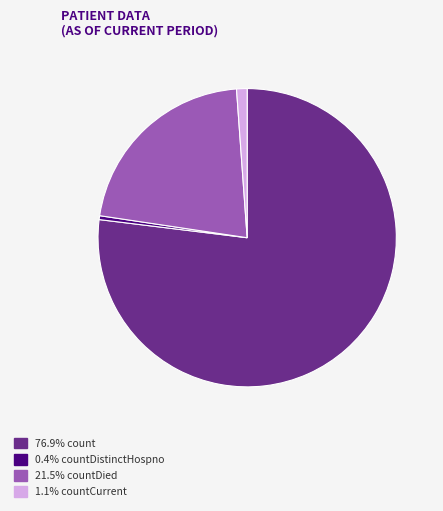

Do 21.5% countDied and 0.4% countDistinctHospno together represent more than half of the pie?

No